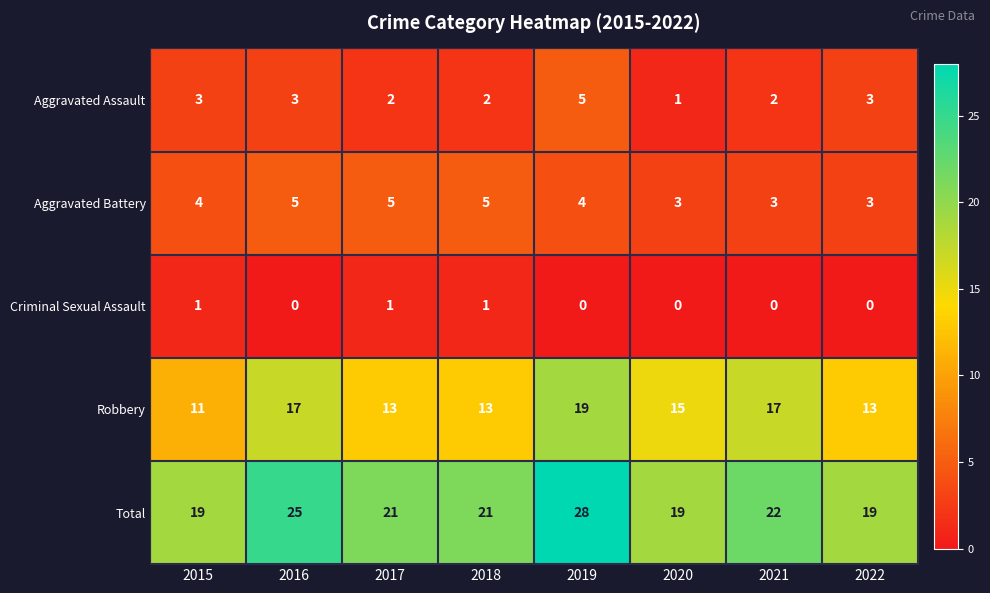

How many categories are shown in the chart?

8